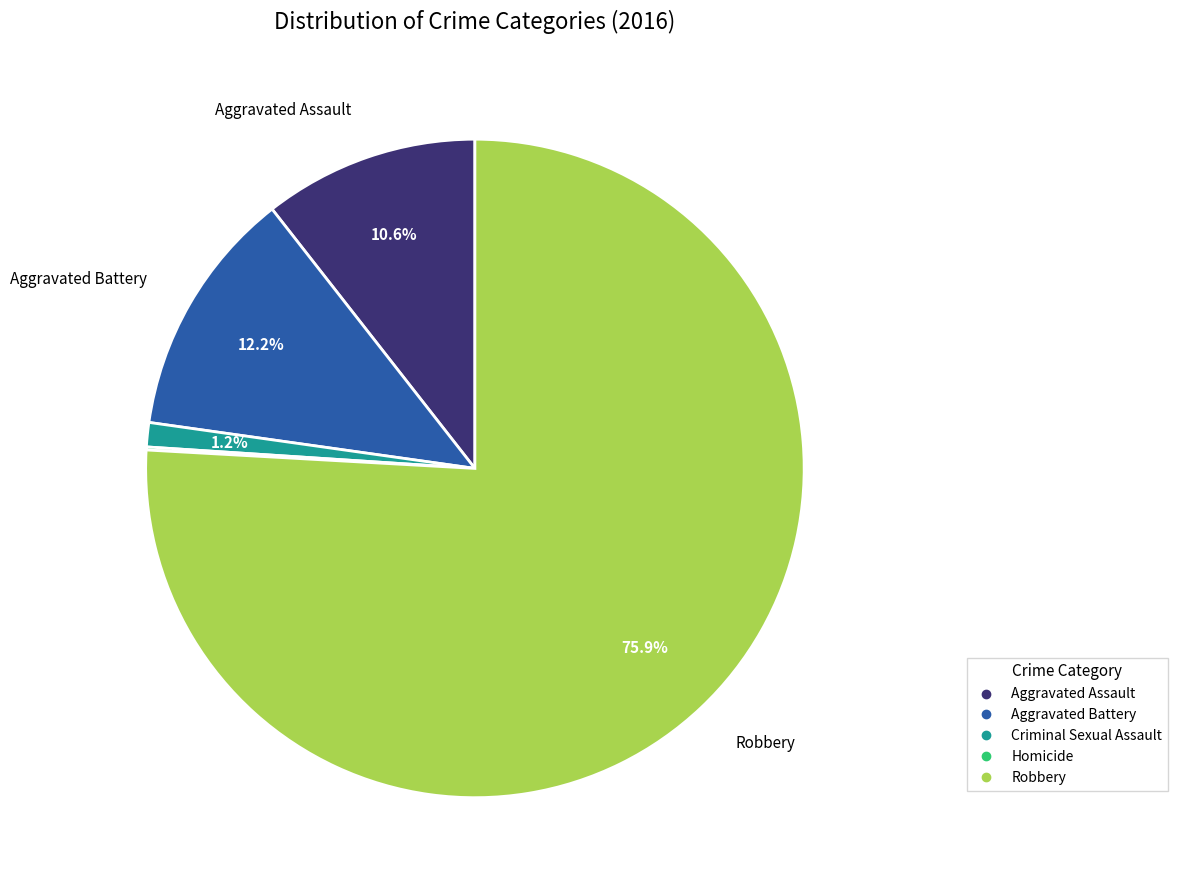

Does Robbery represent more than half of the total?

Yes